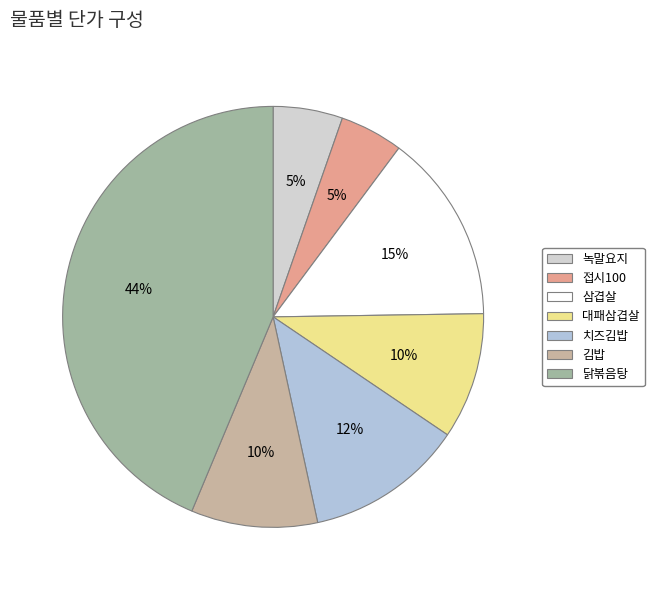

Which category has the smallest portion of the pie?

접시100